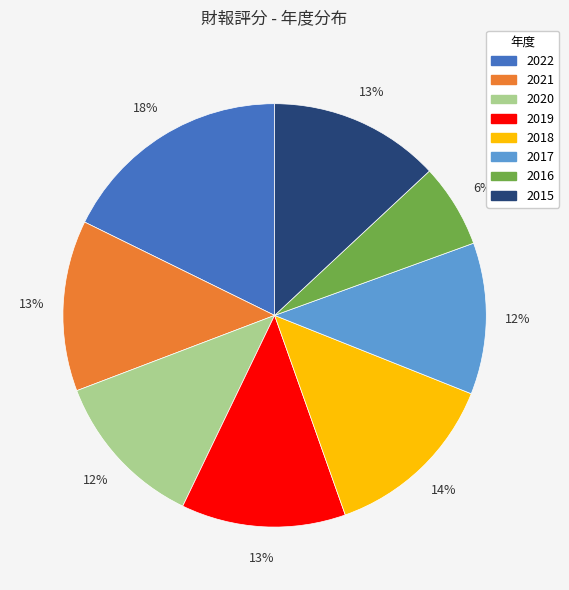

What is the smallest slice in the pie chart?

2016